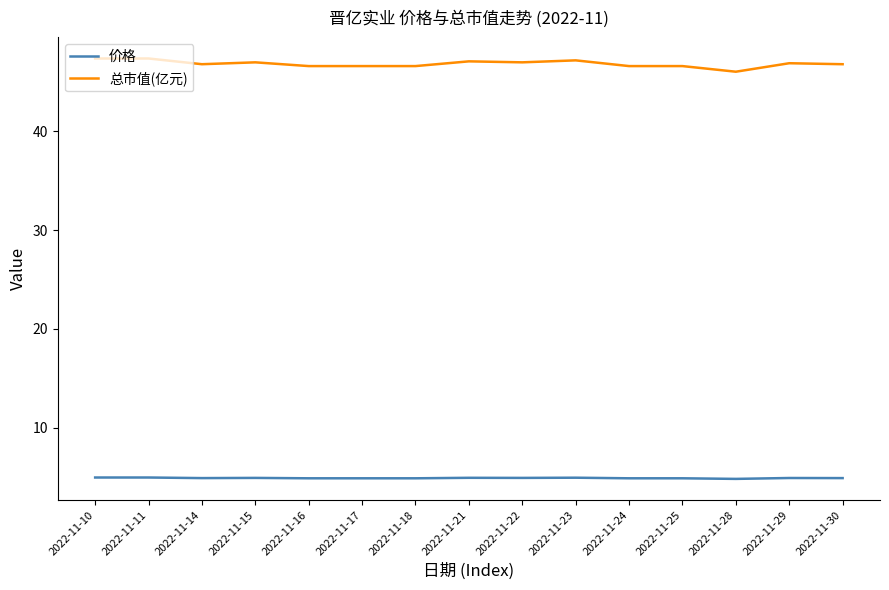

What is the smallest value displayed?

4.8